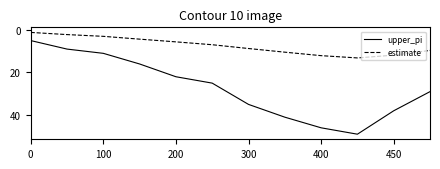

Is this an area chart (filled region under the line)?

No